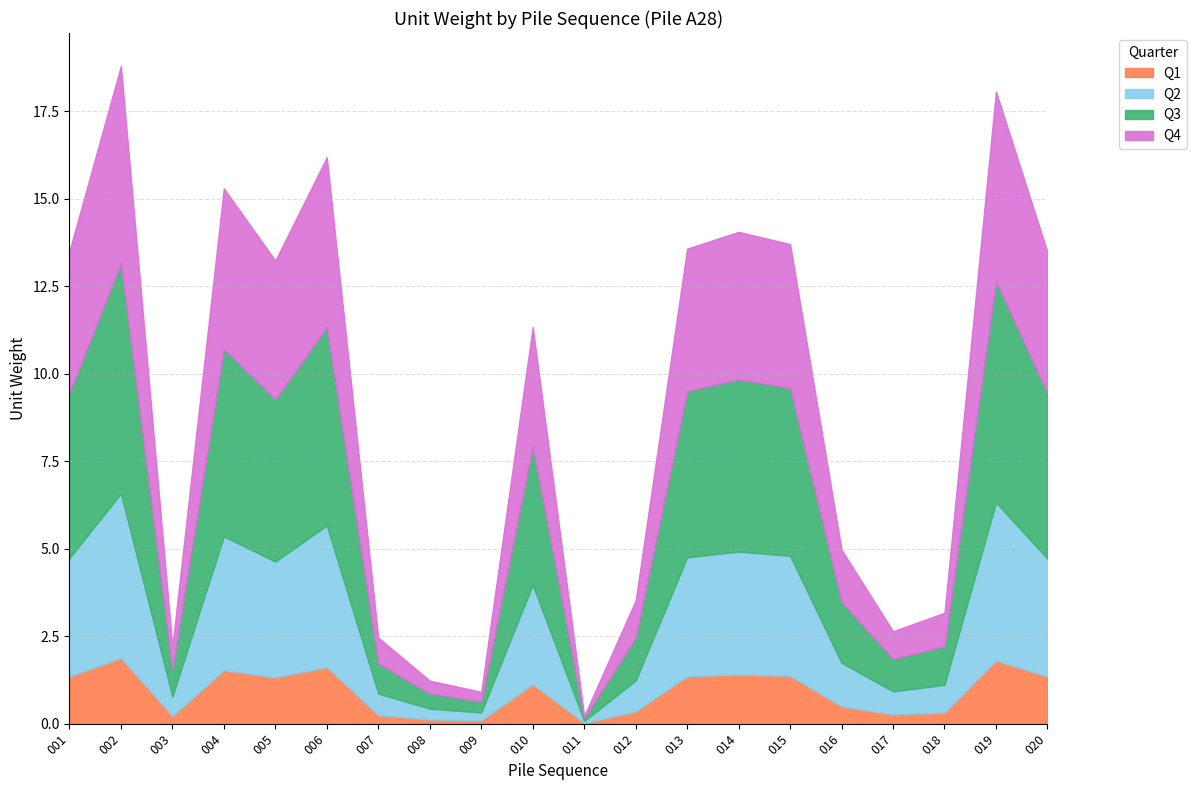

Approximately how many times larger is the value at 003 compared to 008?

1.8